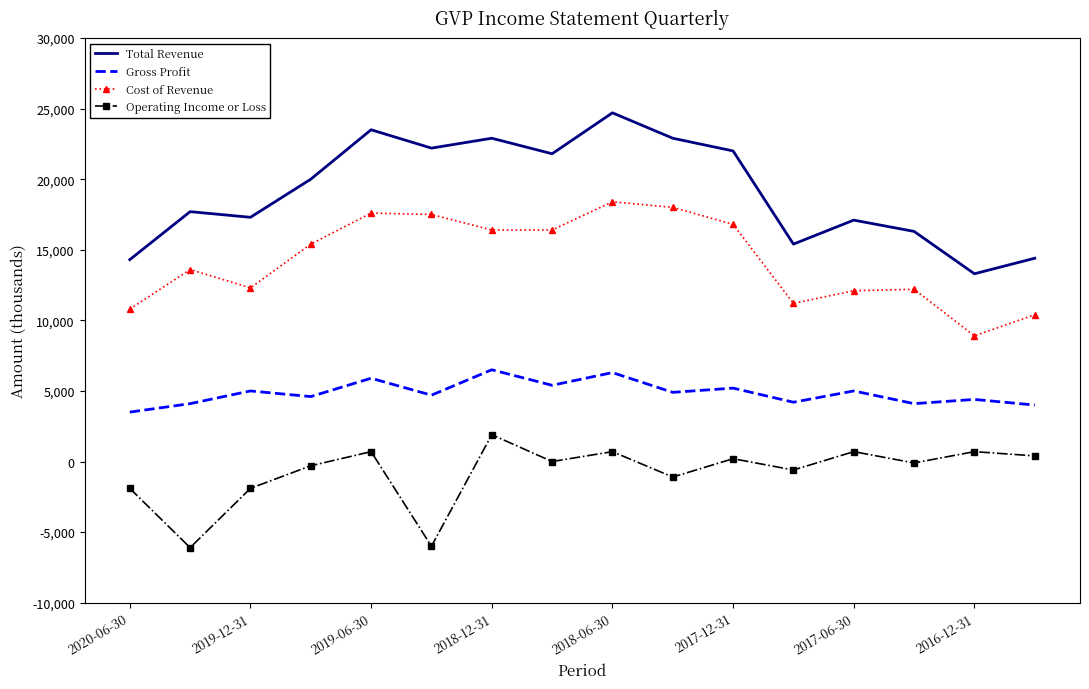

True or false: Operating Income or Loss and Cost of Revenue intersect in this chart.

False